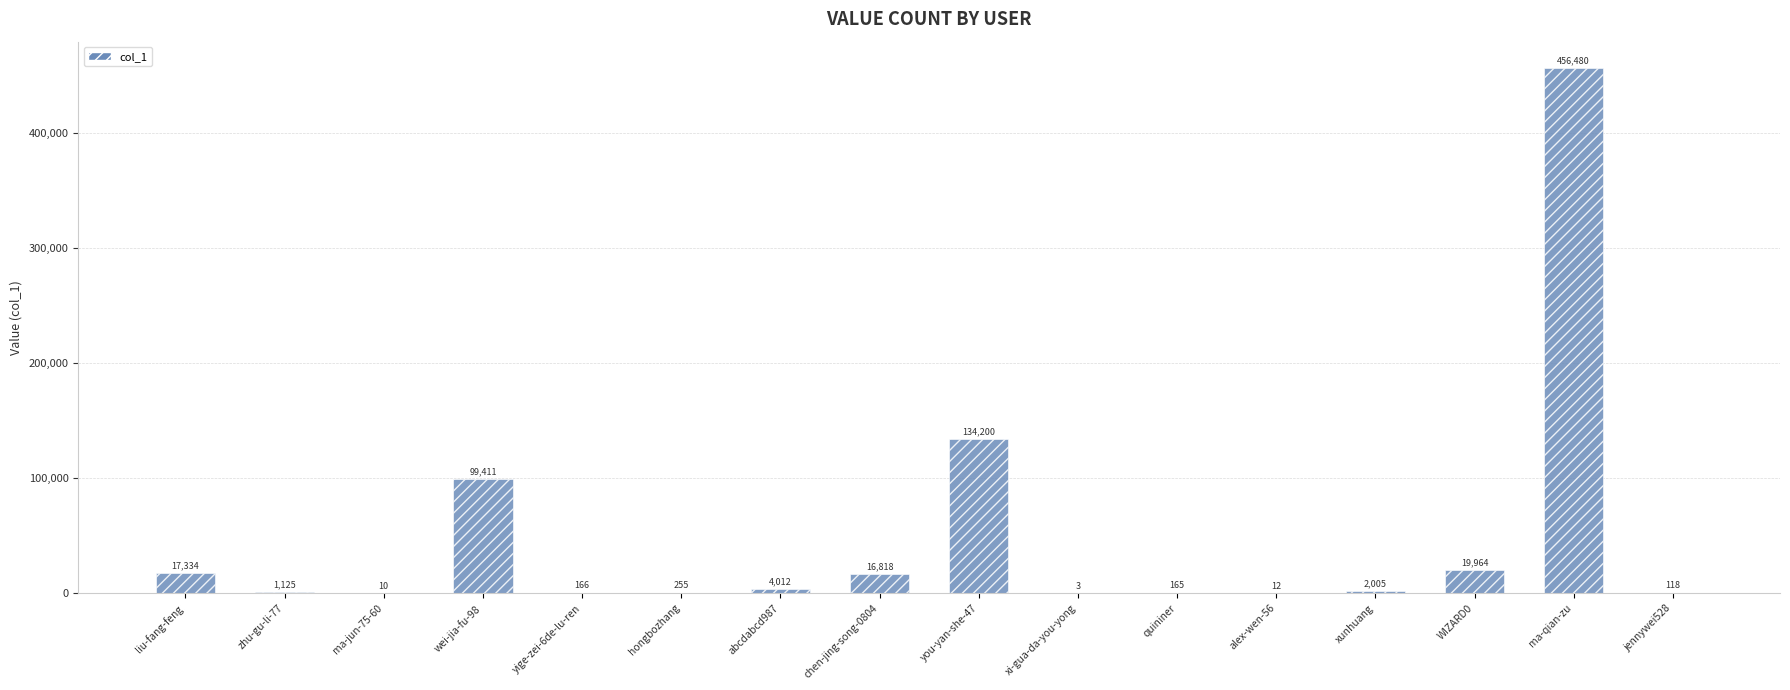

What is the difference between the values at abcdabcd987 and ma-jun-75-60?

4002